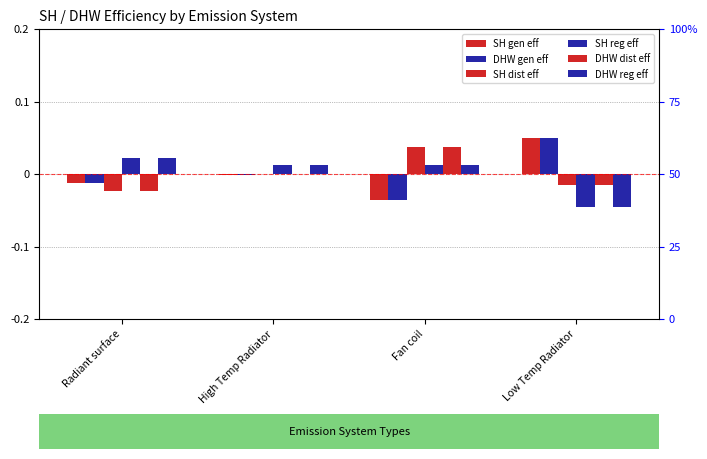

What are all the series names shown in the legend?

SH gen eff, DHW gen eff, SH dist eff, SH reg eff, DHW dist eff, DHW reg eff